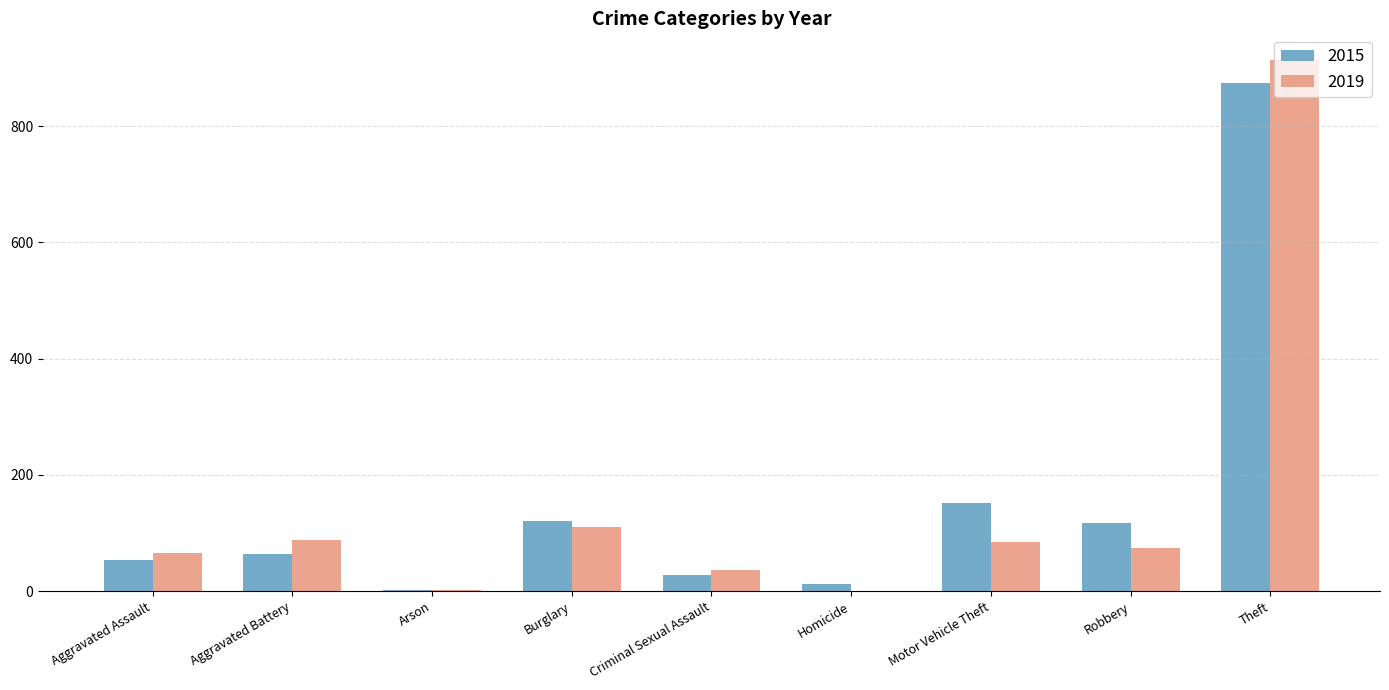

Which series has the widest spread of values?

2019